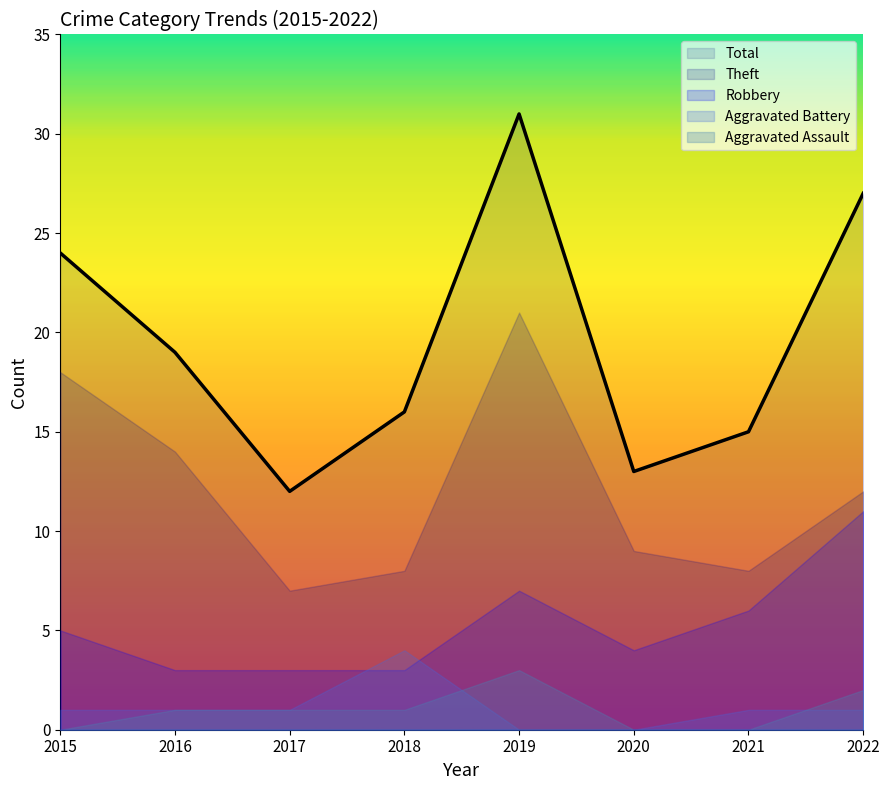

What is the difference between the maximum and minimum values in the Theft series?

14